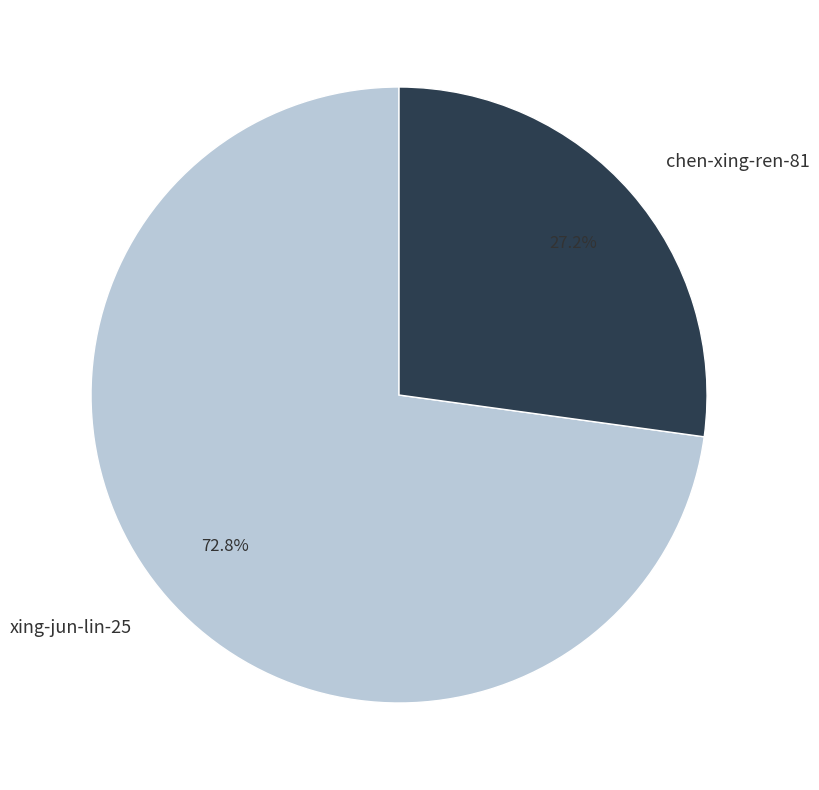

What is the ratio of the value at xing-jun-lin-25 to the value at chen-xing-ren-81?

2.7